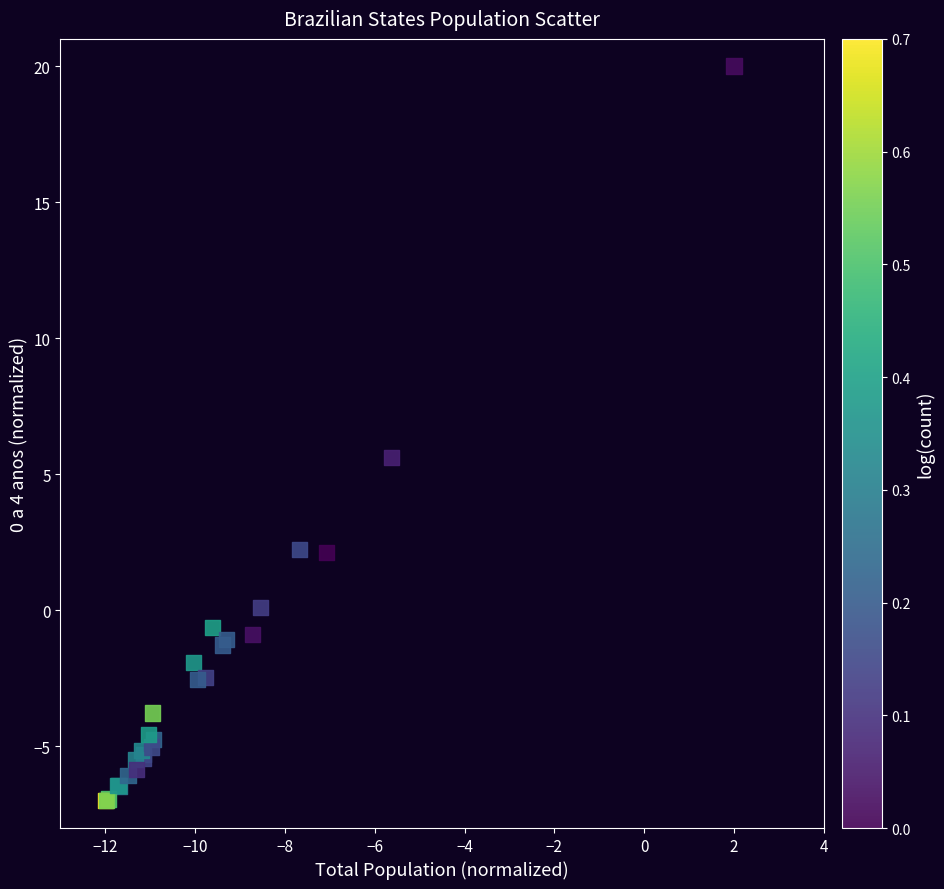

What Y value in the scatter plot is closest to 6?

5.6